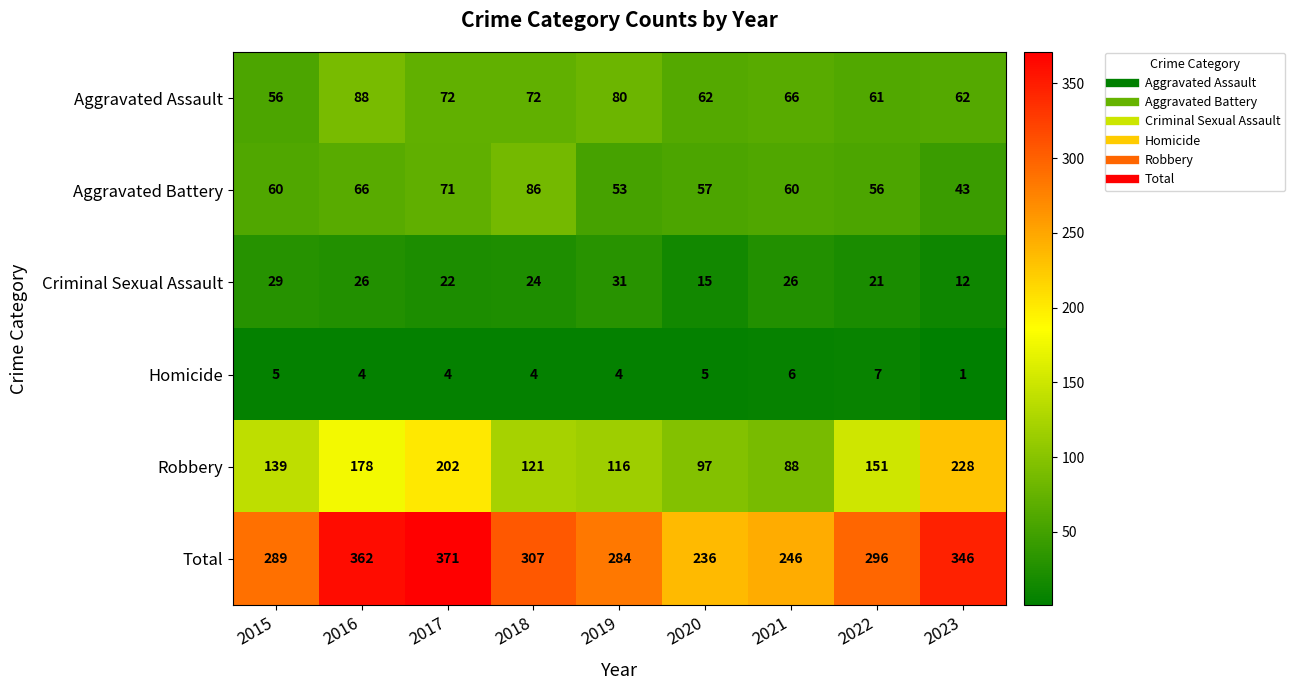

Which category has the highest value in the Homicide series?

2022